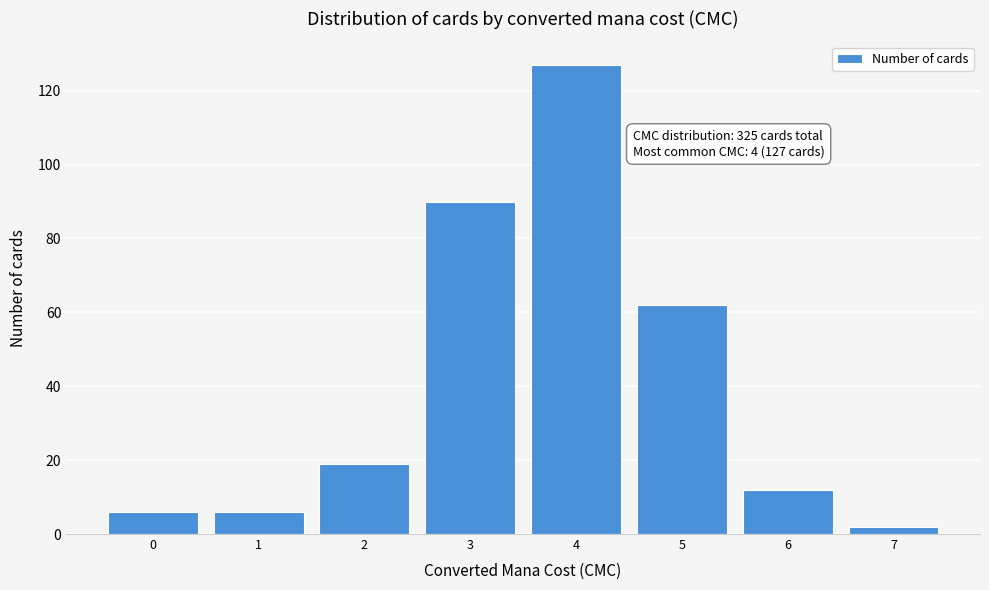

Reading left to right, what are all the values shown in this chart?

0=6	1=6	2=19	3=90	4=127	5=62	6=12	7=2